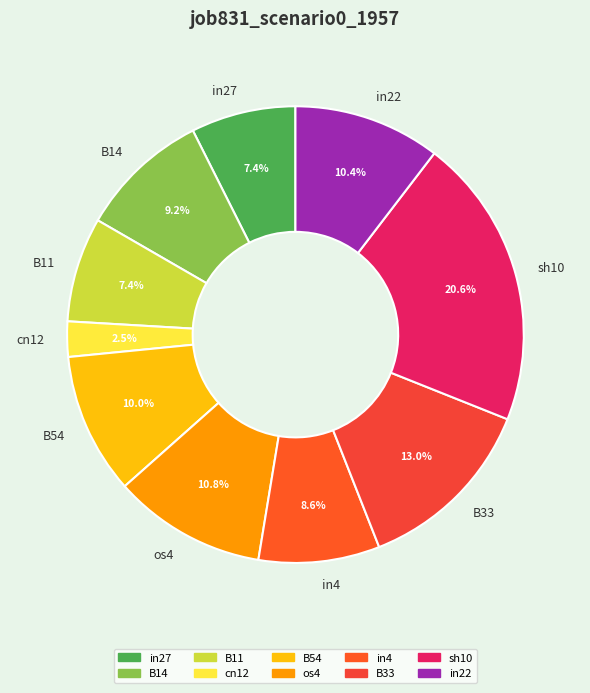

What percentage is the in27 slice, to the nearest percent?

7%